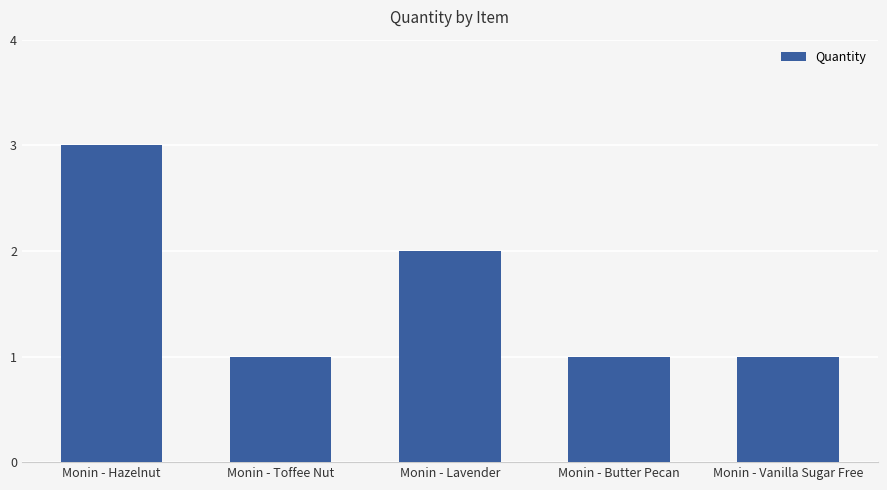

What is the greatest value displayed?

3